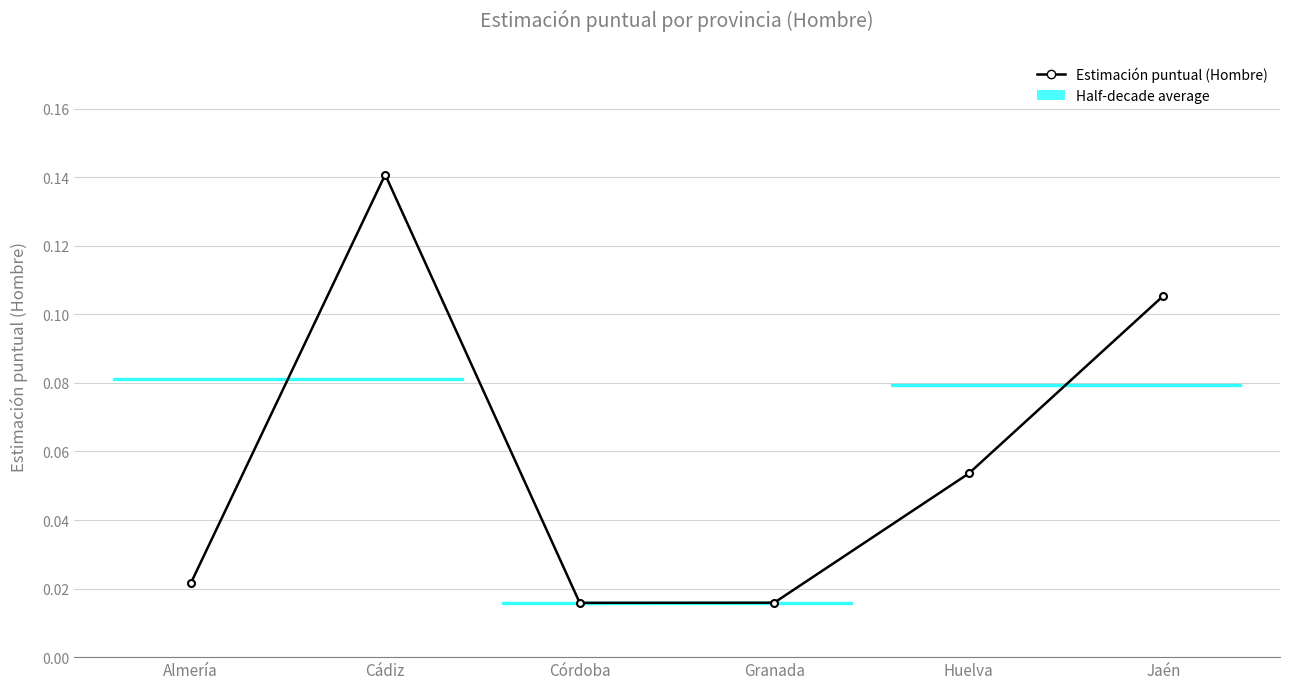

True or false: the data has more than 2 interior local peaks.

False